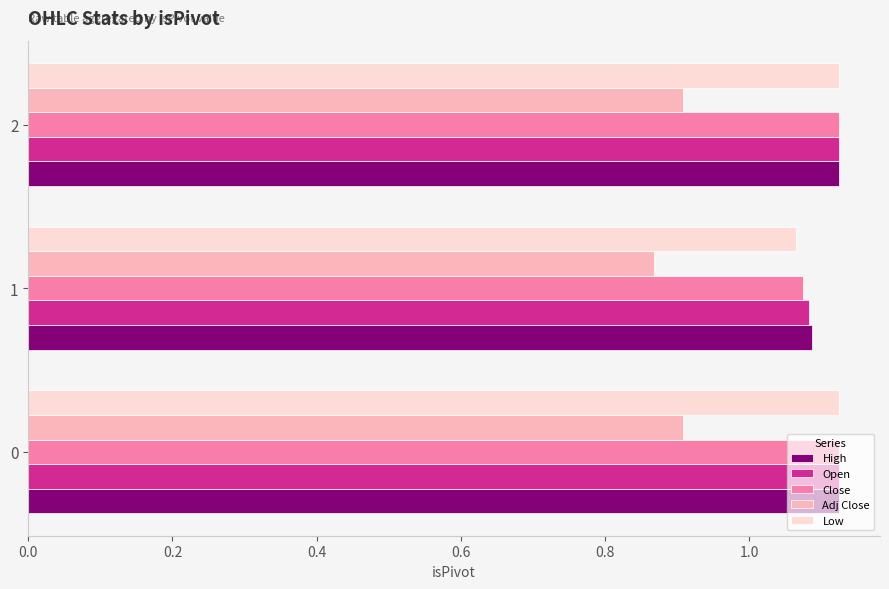

Is the value of Low at 2 greater than the value of Close at 1?

Yes